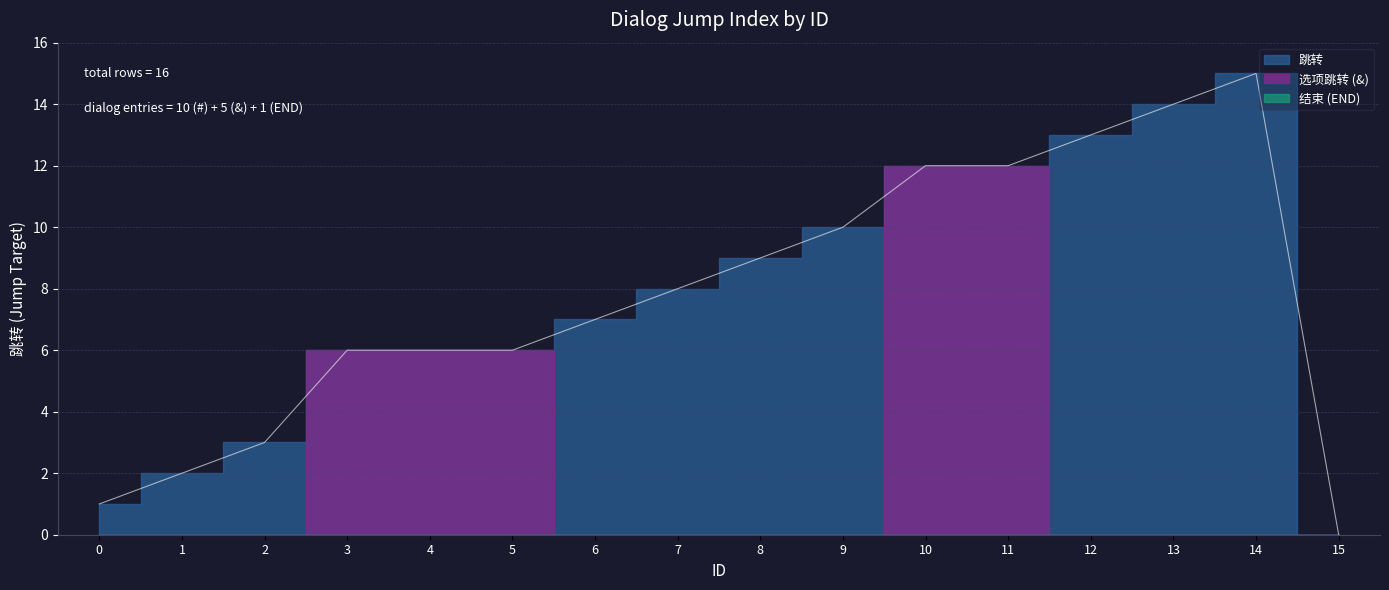

The chart shows a value of 18 at 10. True or false?

False